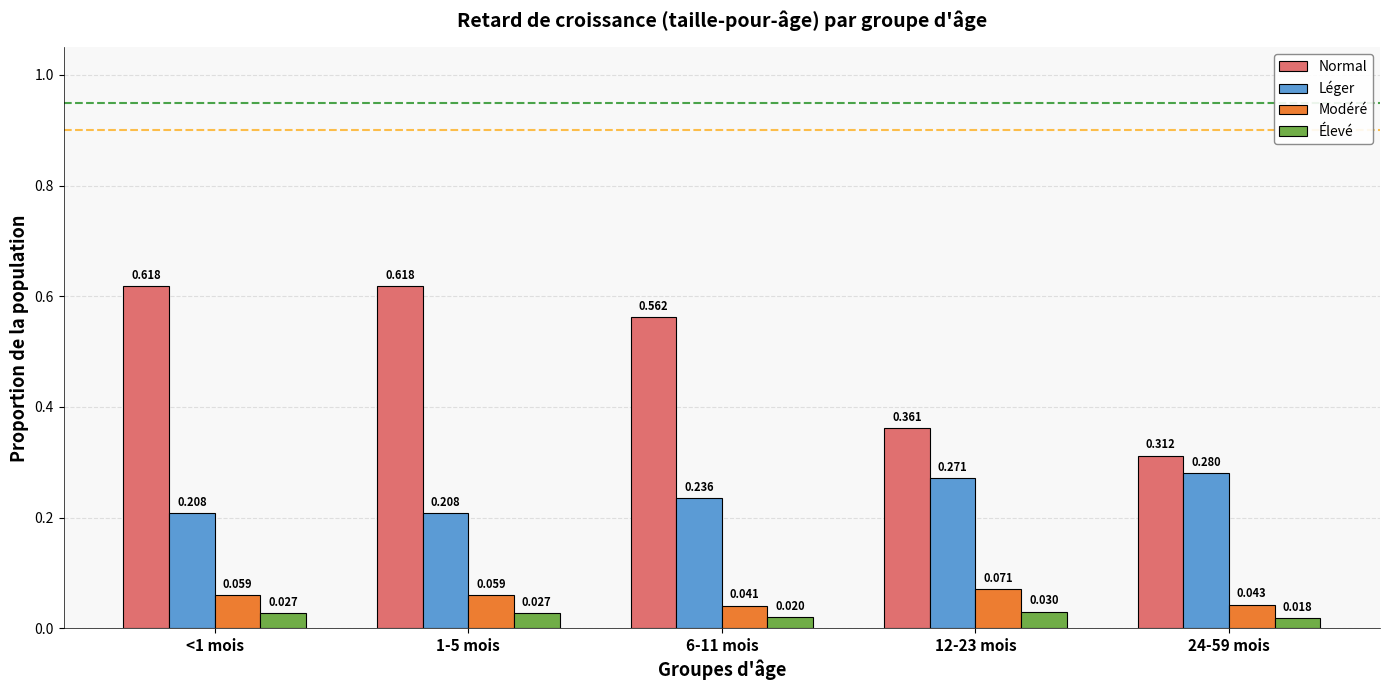

What are all the series names shown in the legend?

Normal, Léger, Modéré, Élevé